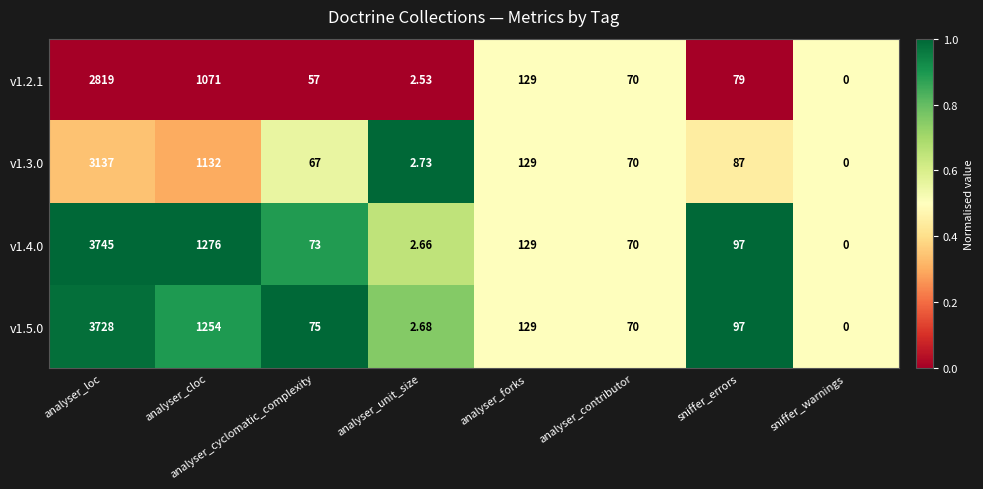

What is the difference between the highest and lowest values at analyser_cloc?

205.0